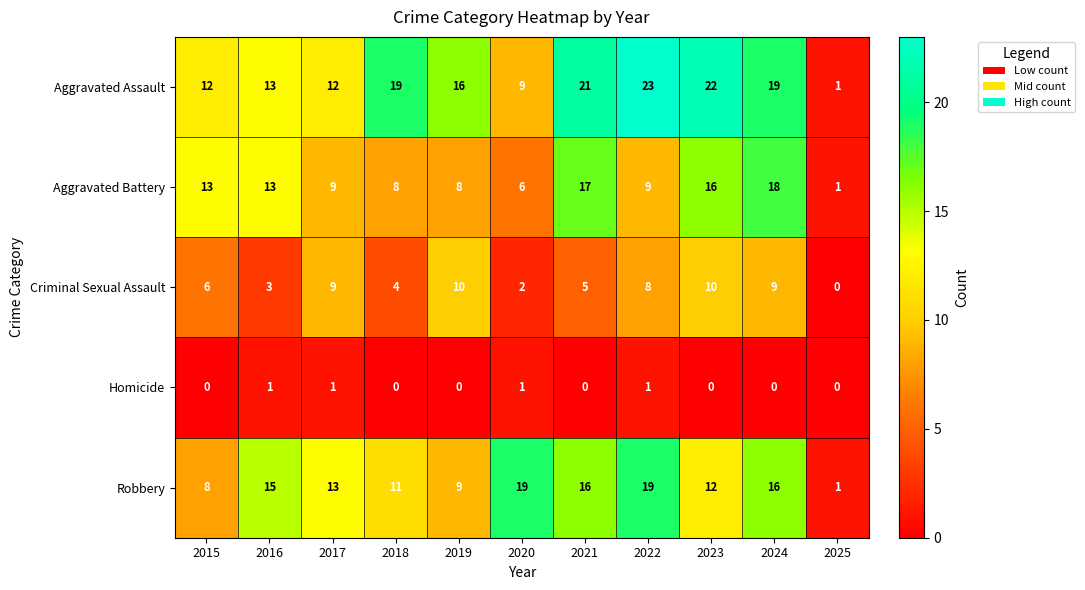

At which category is the sum across all series the highest?

2024